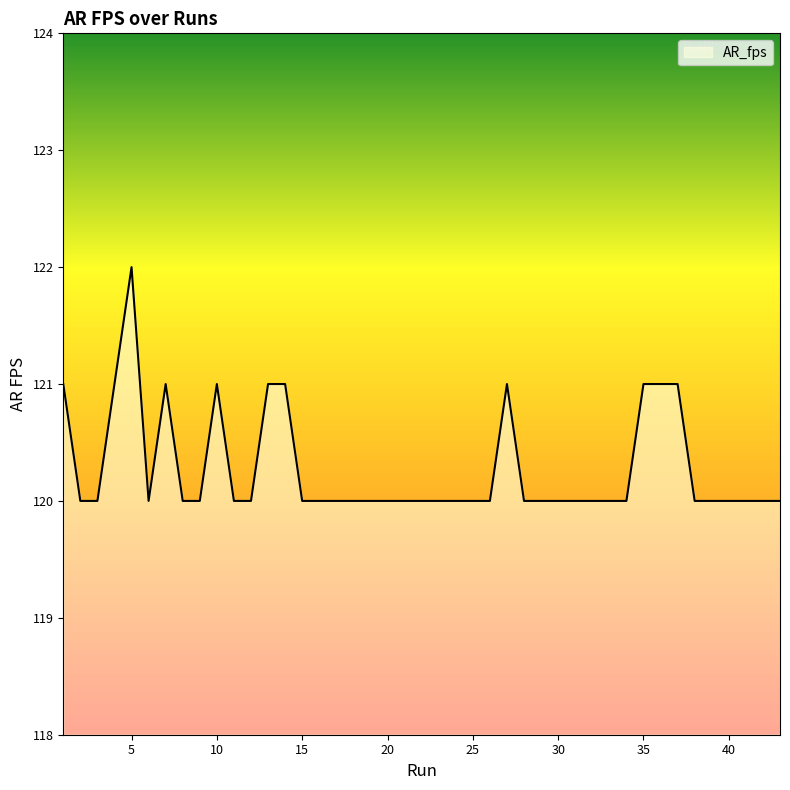

What is the maximum value shown in the chart?

122